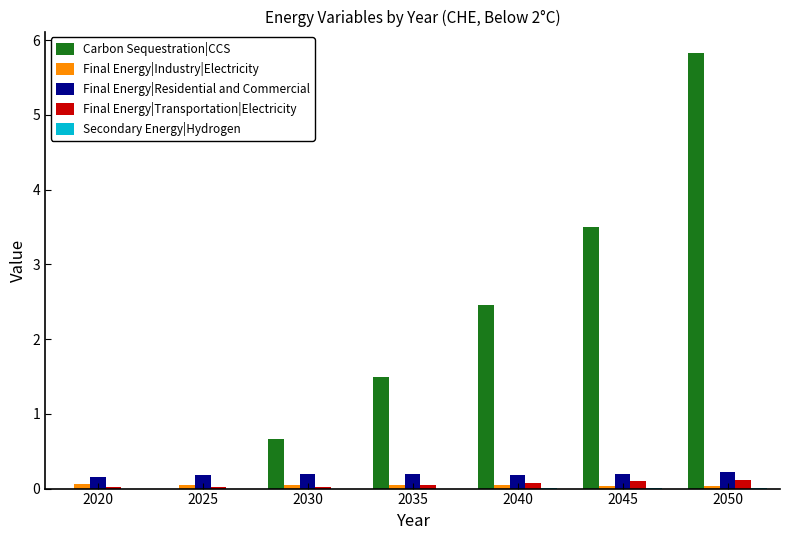

The value of Carbon Sequestration|CCS at 2025 is 2.2. True or false?

False